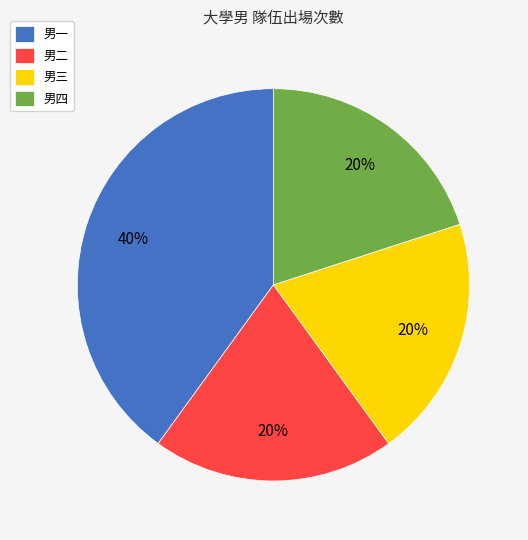

Between 男三 and 男一, which is larger?

男一